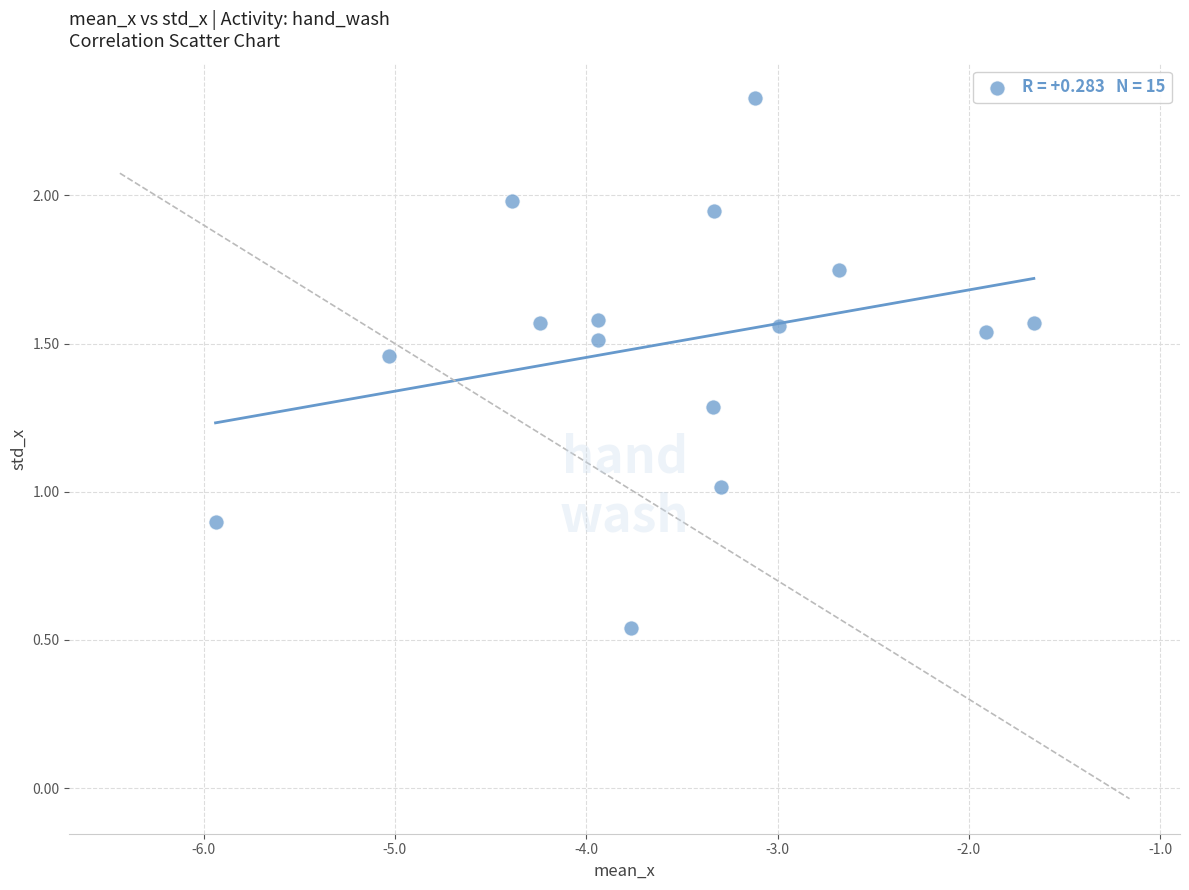

What is the range of X values (max minus min)?

4.3